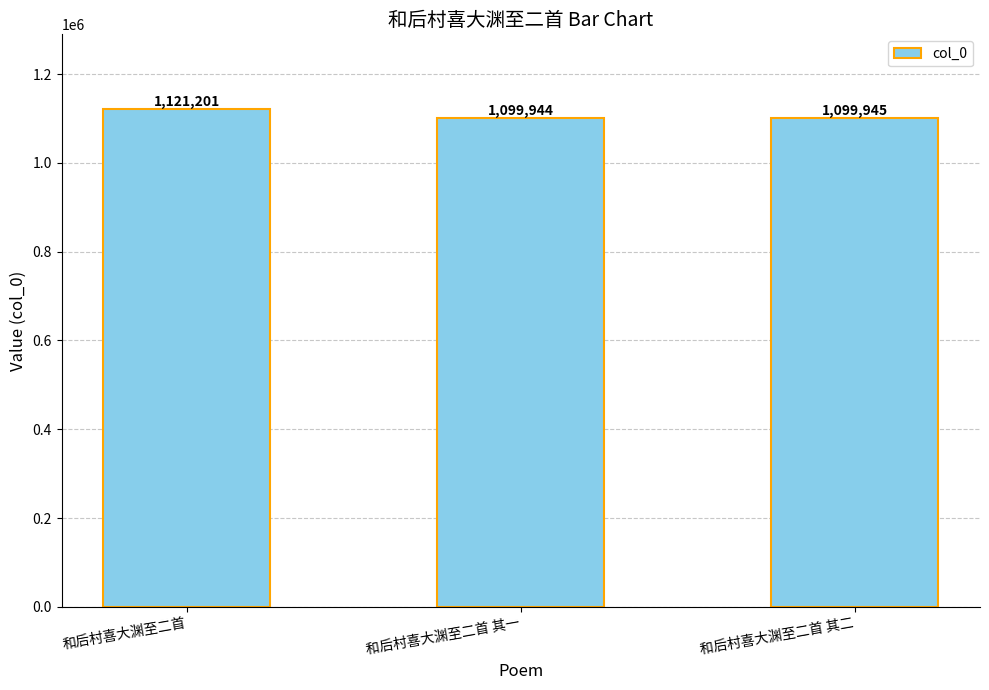

Rank the categories by value from lowest to highest.

和后村喜大渊至二首 其一, 和后村喜大渊至二首 其二, 和后村喜大渊至二首